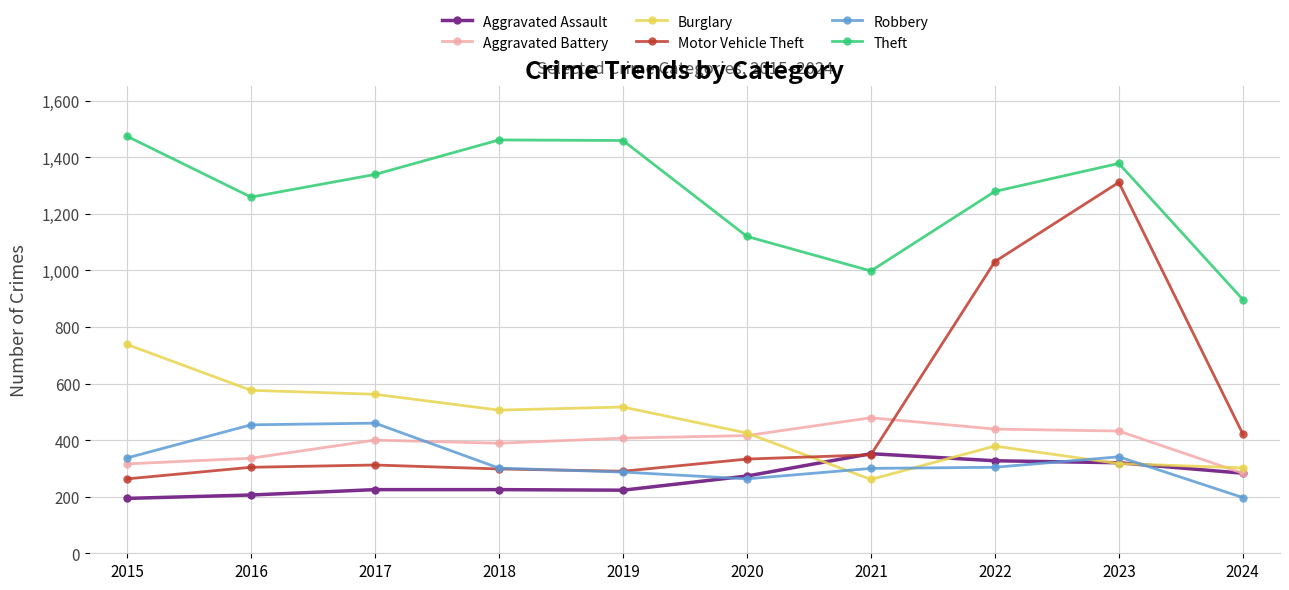

In Burglary, how many points are lower than both neighbors (excluding endpoints)?

2